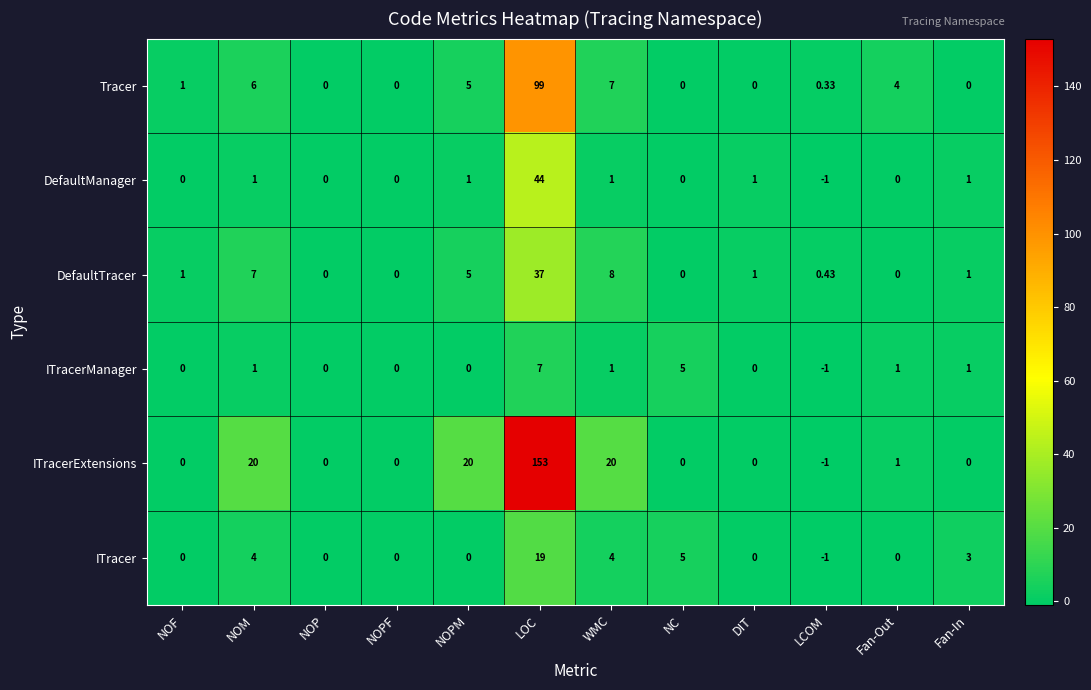

At how many categories does at least one series exceed 16?

4